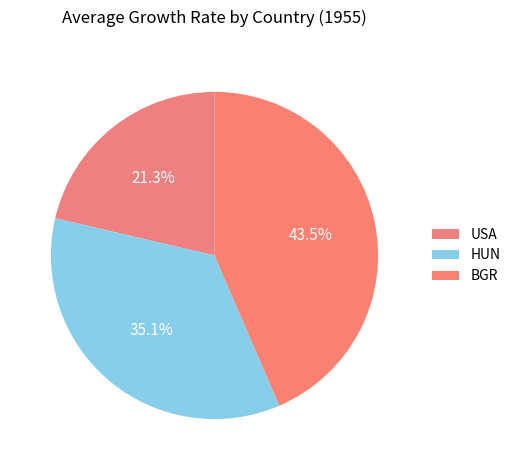

What percentage do BGR and USA together represent?

64.9%